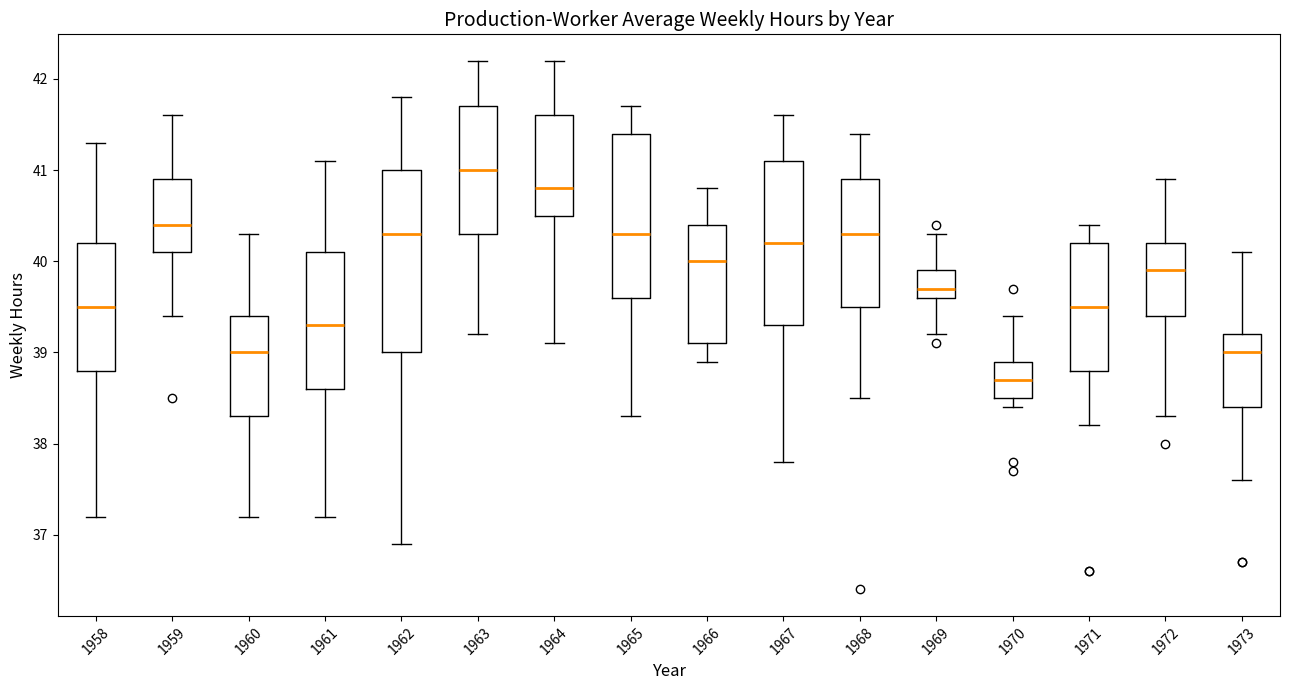

Which box's median line is the highest?

1963